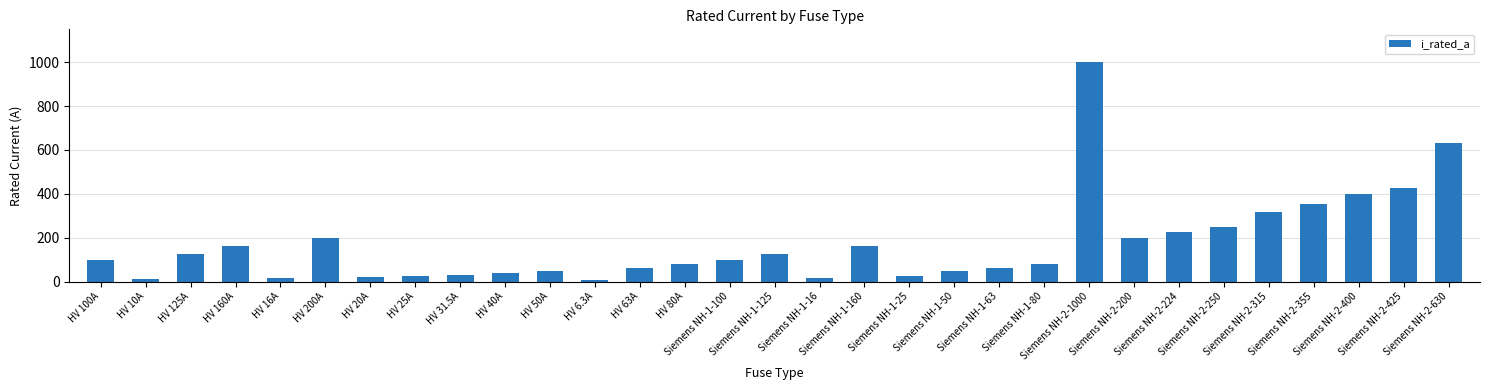

What position from the right is Siemens NH-1-16?

15